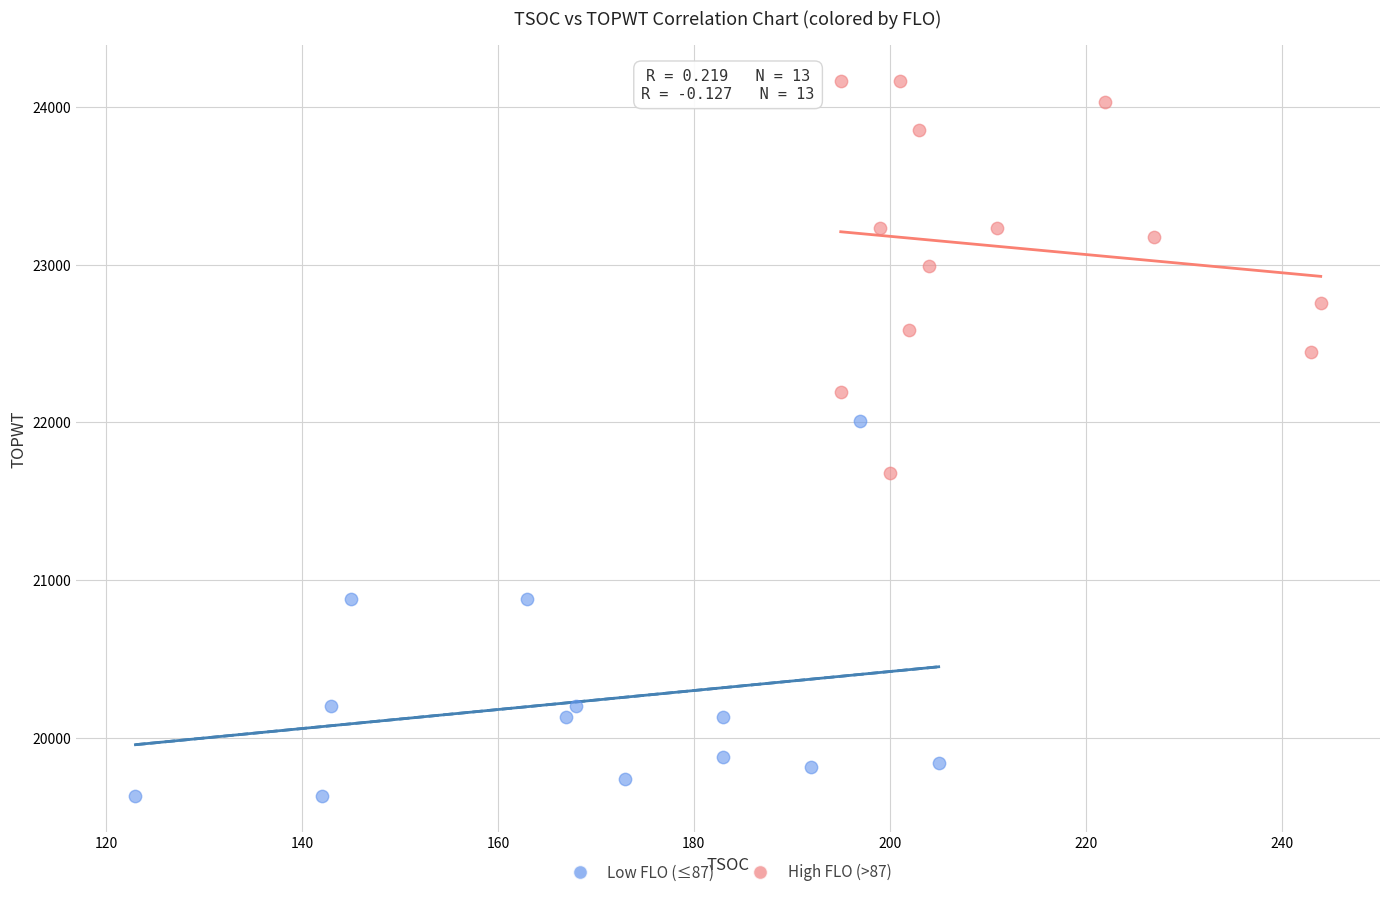

Which series reaches the maximum Y coordinate?

High FLO (>87)